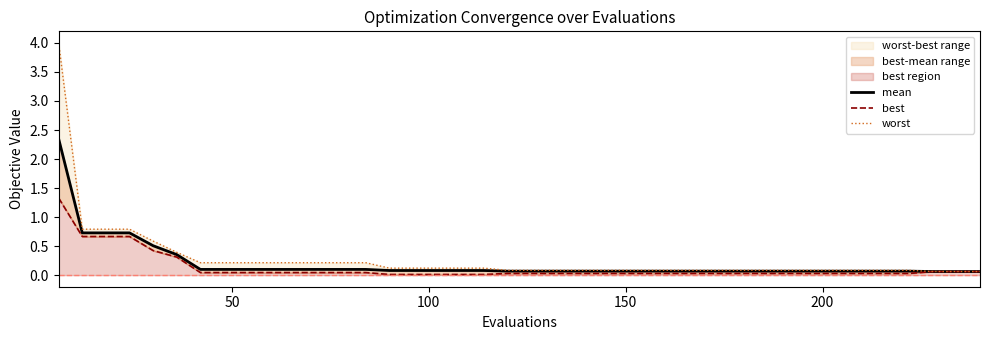

How many lines are shown in the chart?

3